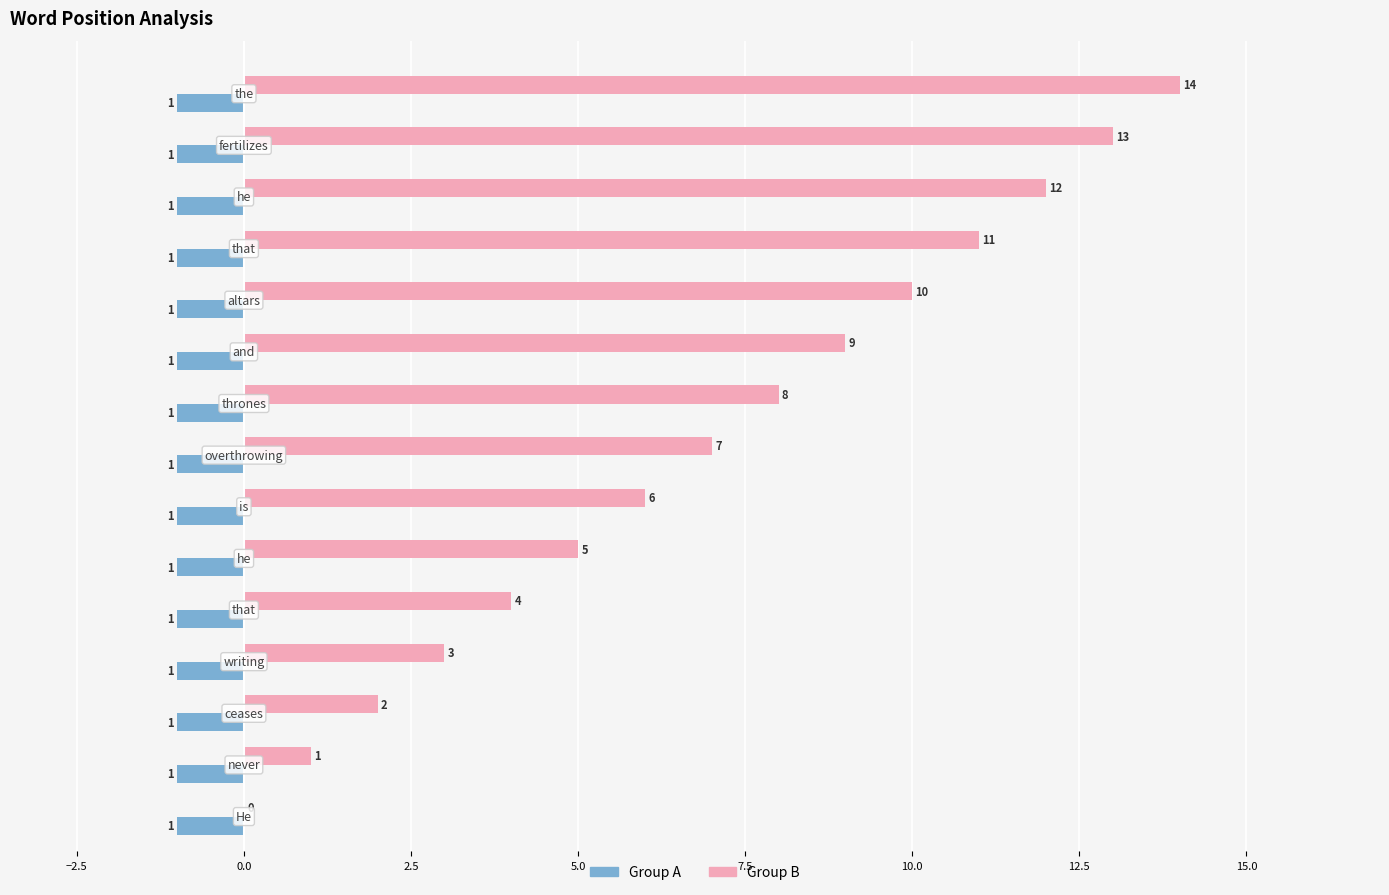

What is the sum of all Group B values?

105